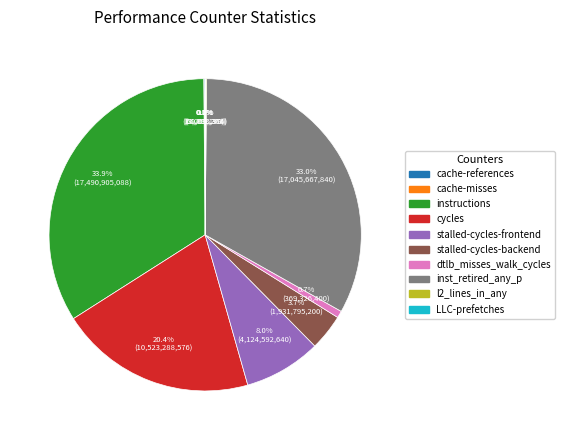

What is the largest slice in the pie chart?

instructions